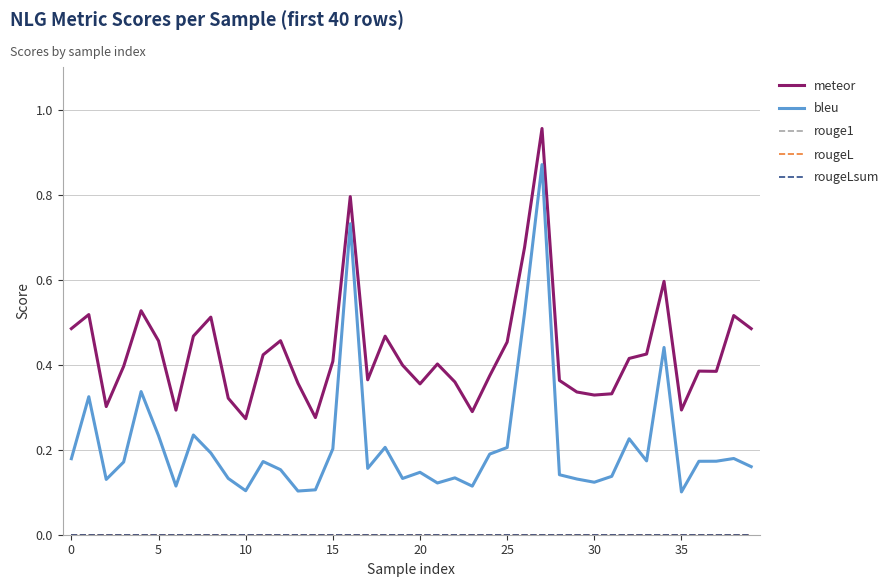

Does the chart display data point markers on the line(s)?

No